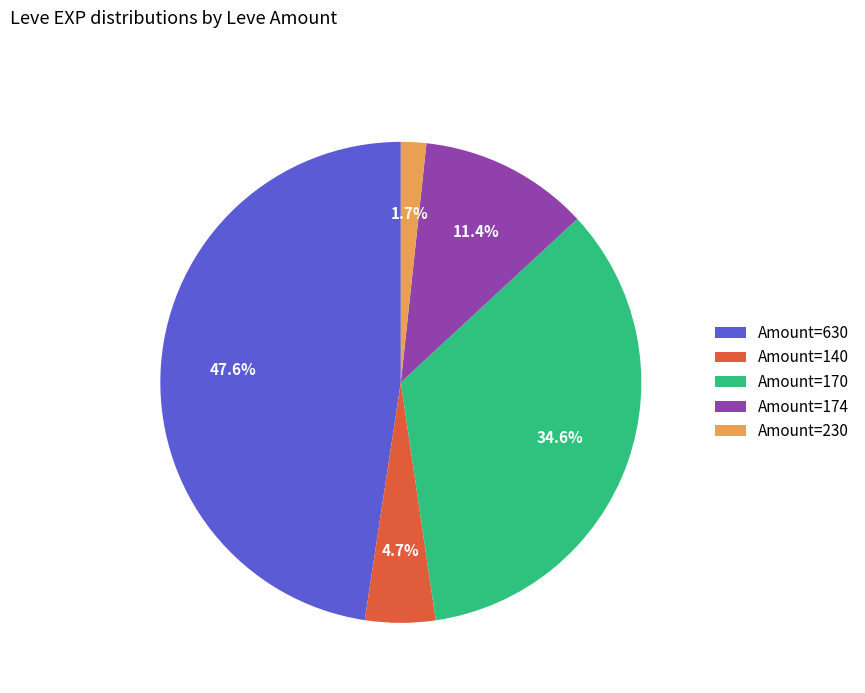

Approximately how many times larger is the value at Amount=630 compared to Amount=140?

10.1